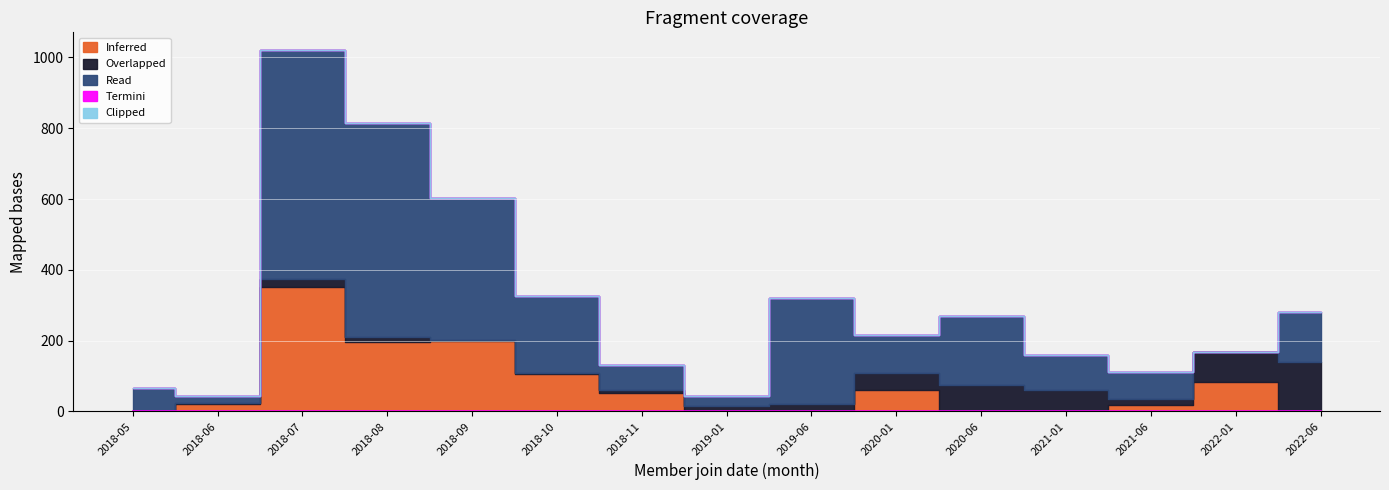

What is the difference between the Overlapped values at 2021-01 and 2020-01?

12